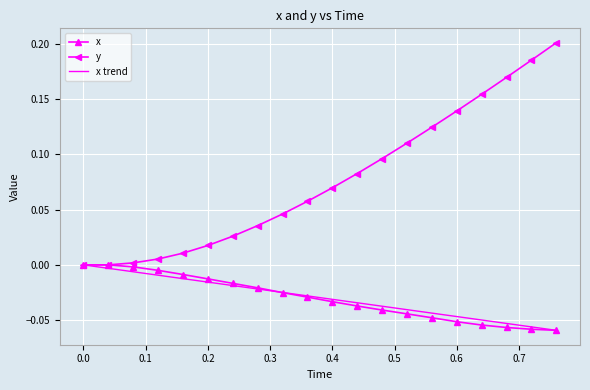

Reading left to right, transcribe all the data shown in this chart.

x: 0.0=0.0	0.04=0.0	0.08=-0.0	0.12=-0.0	0.16=-0.0	0.2=-0.0	0.24=-0.0	0.28=-0.0	0.32=-0.0	0.36=-0.0	0.4=-0.0	0.44=-0.0	0.48=-0.0	0.52=-0.0	0.56=-0.0	0.6=-0.1	0.64=-0.1	0.68=-0.1	0.72=-0.1	0.76=-0.1
y: 0.0=0.0	0.04=0.0	0.08=0.0	0.12=0.0	0.16=0.0	0.2=0.0	0.24=0.0	0.28=0.0	0.32=0.0	0.36=0.1	0.4=0.1	0.44=0.1	0.48=0.1	0.52=0.1	0.56=0.1	0.6=0.1	0.64=0.2	0.68=0.2	0.72=0.2	0.76=0.2